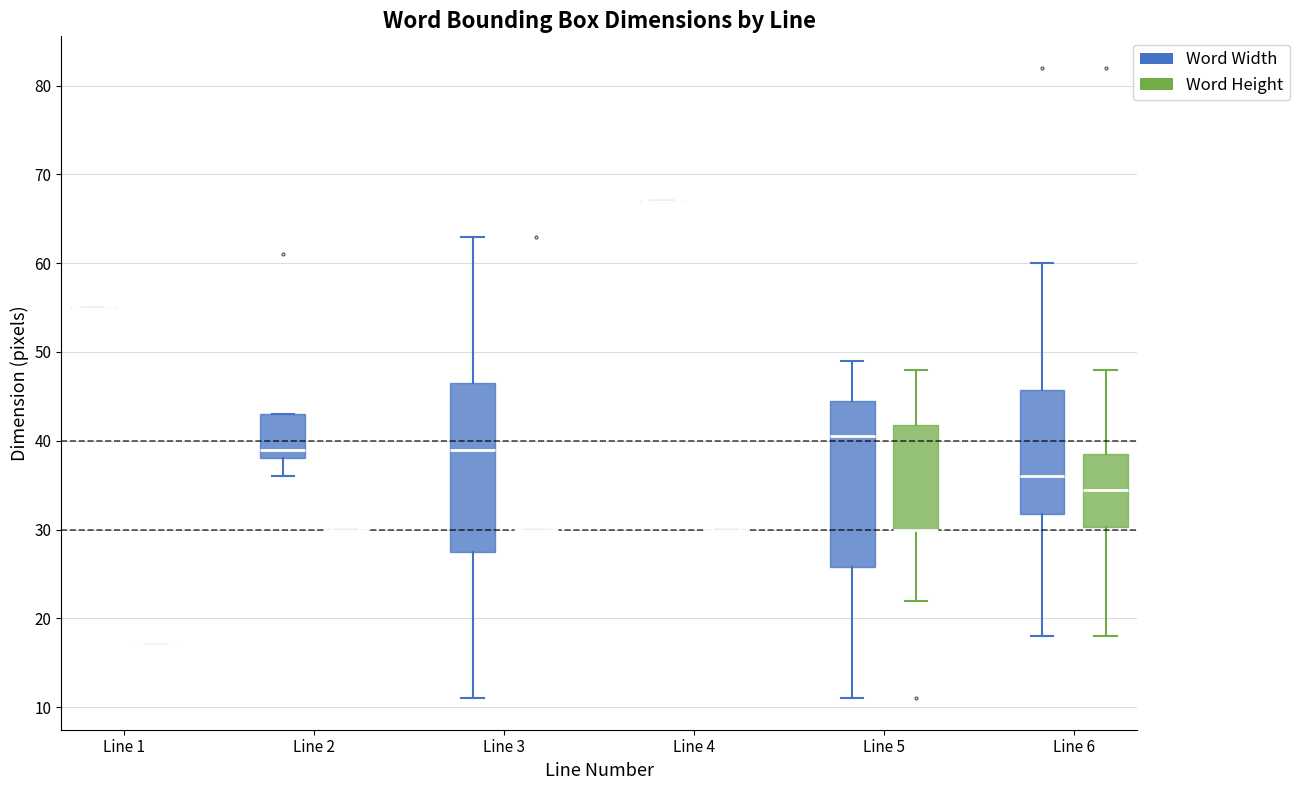

Reading left to right, read every box against the y-axis: the position of its median line, the range the box covers, and the ends of its whiskers. The values are not printed on the chart, so give them approximately, as read against the axis.

Line 1 (Word Width): box collapsed to a line at 55, whiskers 55 to 55
Line 1 (Word Height): box collapsed to a line at 17, whiskers 17 to 17
Line 2 (Word Width): median 39, box 38 to 43, whiskers 36 to 43
Line 2 (Word Height): box collapsed to a line at 30, whiskers 30 to 30
Line 3 (Word Width): median 39, box 28 to 47, whiskers 11 to 63
Line 3 (Word Height): box collapsed to a line at 30, whiskers 30 to 30
Line 4 (Word Width): box collapsed to a line at 67, whiskers 67 to 67
Line 4 (Word Height): box collapsed to a line at 30, whiskers 30 to 30
Line 5 (Word Width): median 41, box 26 to 45, whiskers 11 to 49
Line 5 (Word Height): median 30 (drawn on the box's lower edge), box 30 to 42, whiskers 22 to 48
Line 6 (Word Width): median 36, box 32 to 46, whiskers 18 to 60
Line 6 (Word Height): median 35, box 30 to 39, whiskers 18 to 48